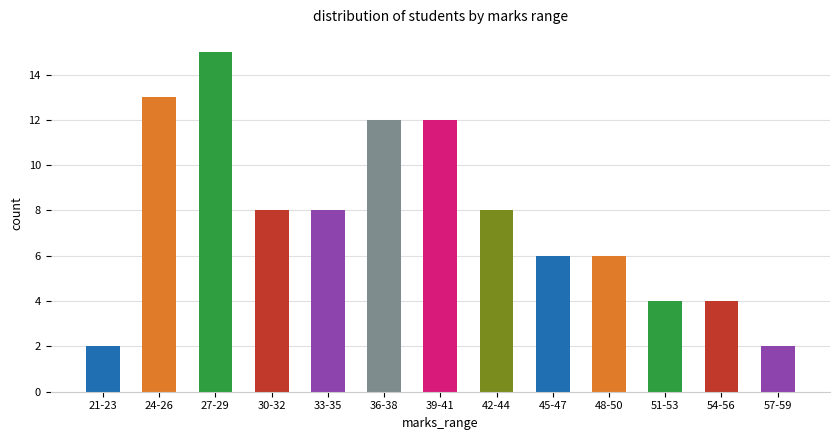

What position from the left is 54-56?

12